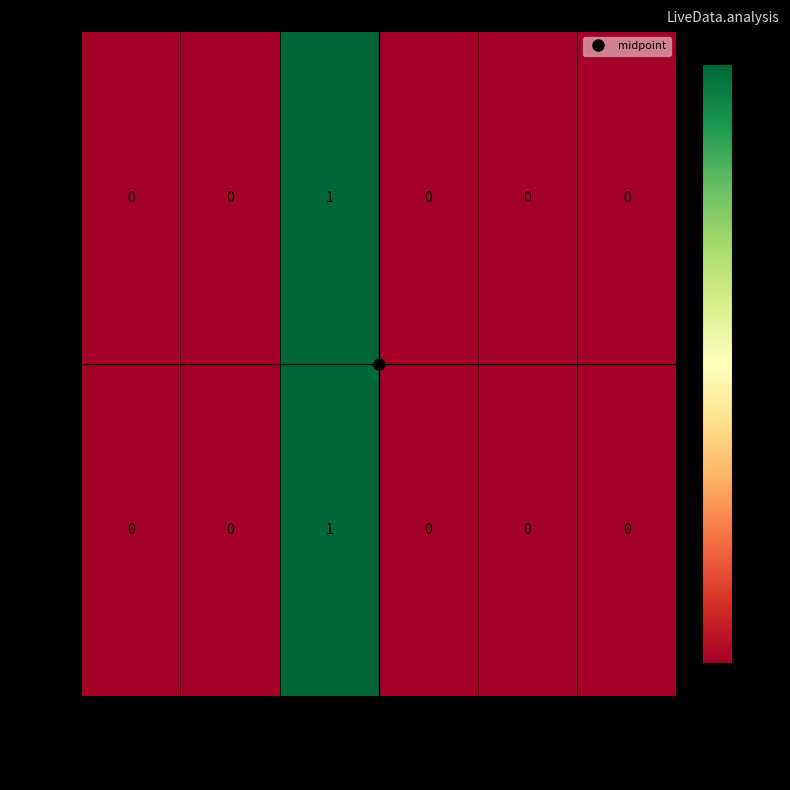

Is the value of 236412 at check_status greater than the value of 236387 at type?

Yes